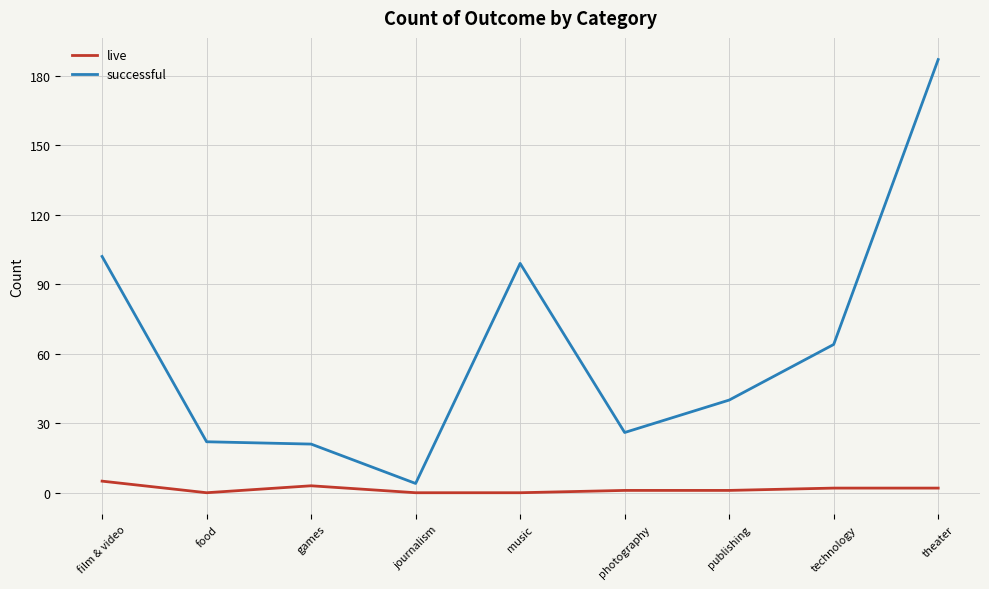

True or false: live has a value of 0 at food.

True